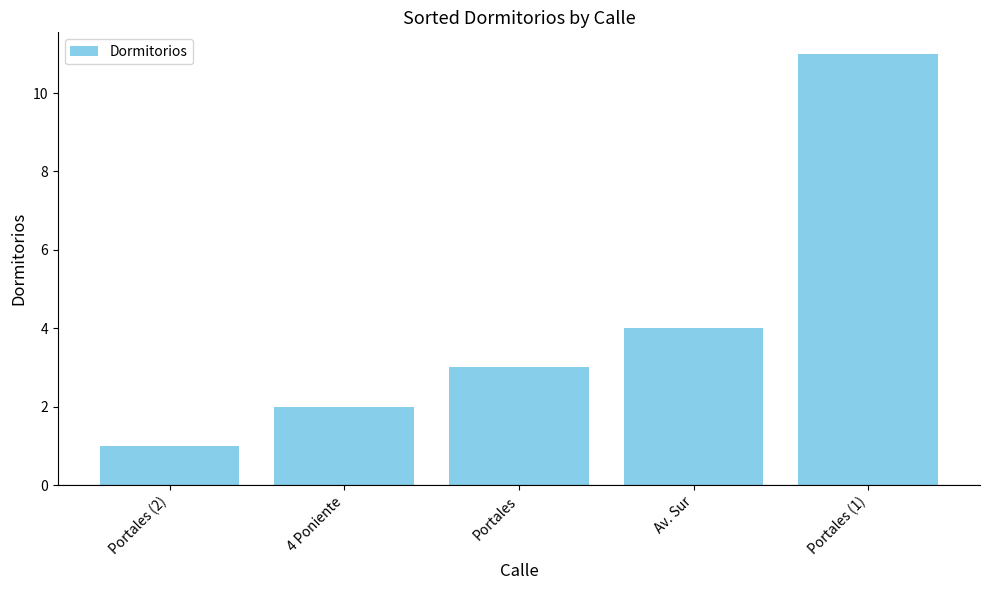

What is the ratio of the value at Av. Sur to the value at 4 Poniente?

2.0